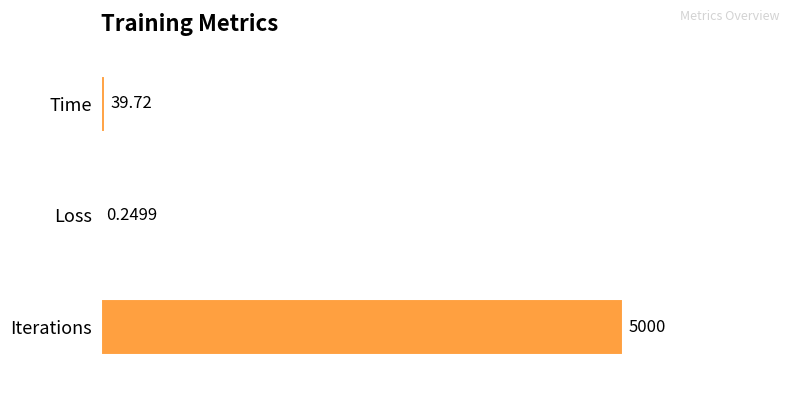

Are the bars horizontal?

Yes